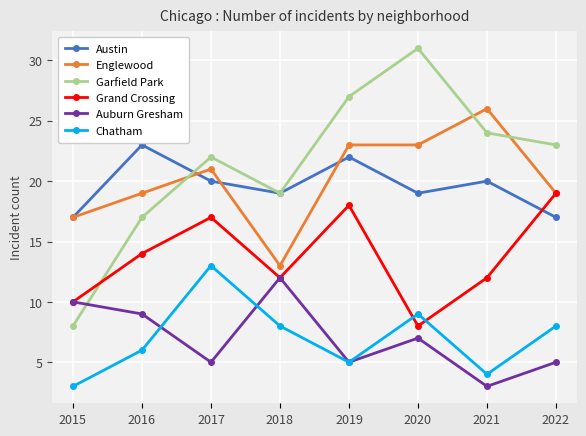

What is the difference between the second highest and minimum values in the Garfield Park series?

19